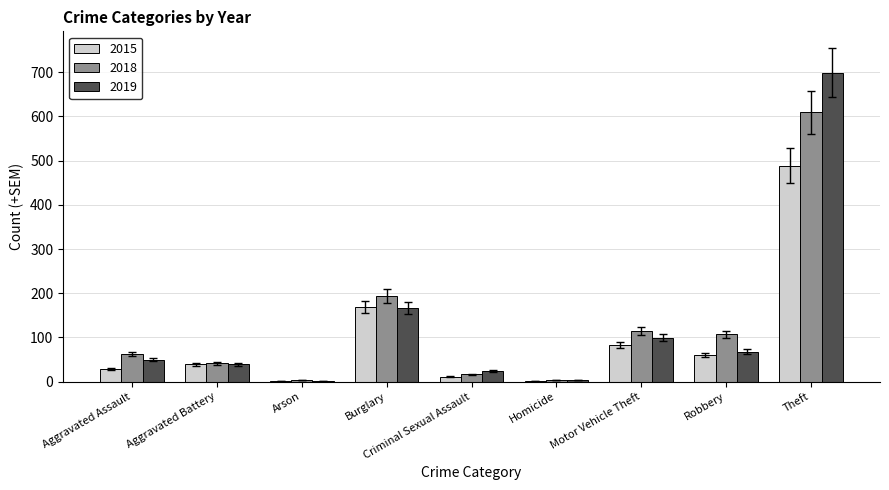

Are the bars horizontal?

No